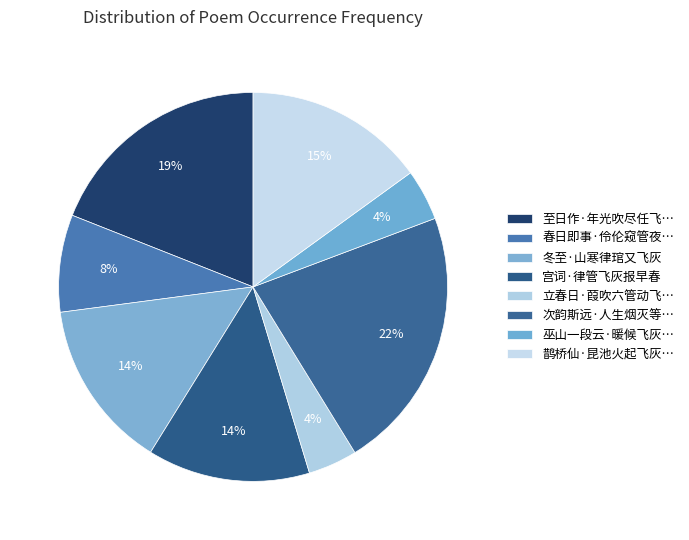

What is the smallest slice in the pie chart?

立春日·葭吹六管动飞灰